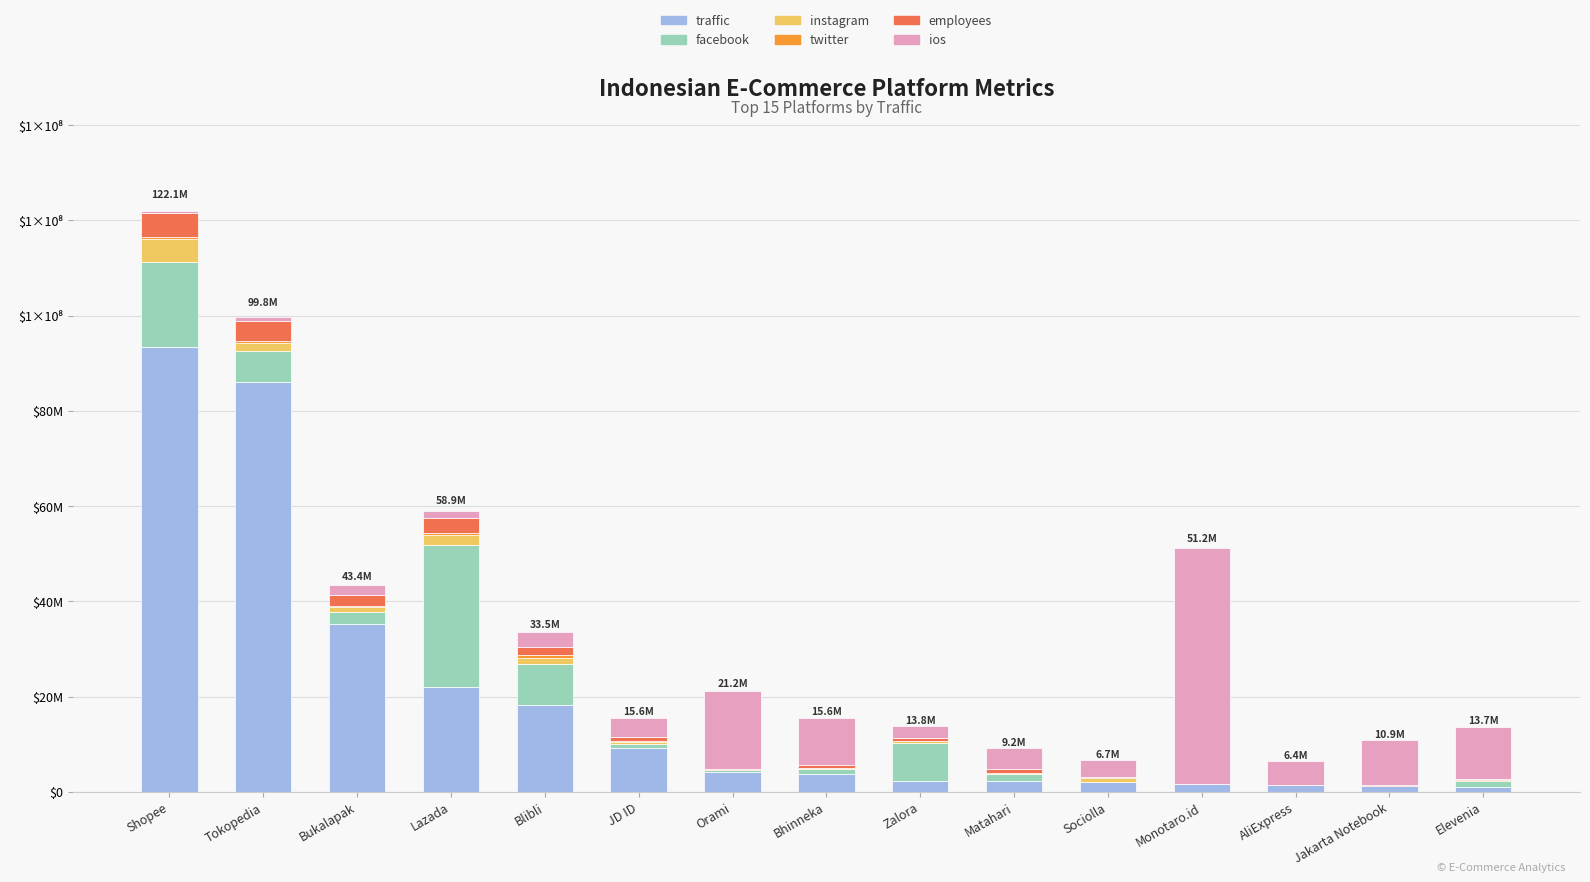

The twitter series shows 592118 at Lazada. True or false?

False